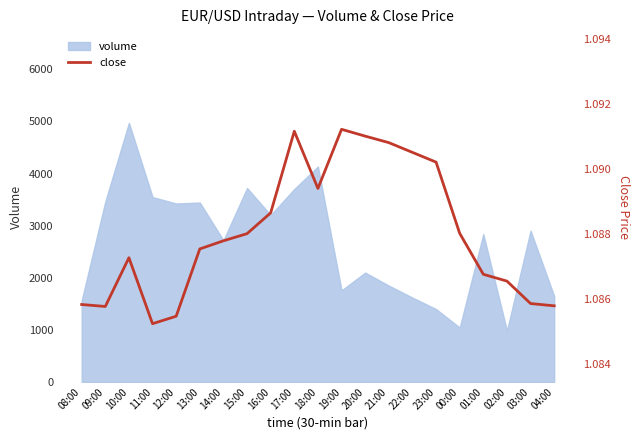

Rank the categories by value from lowest to highest.

11:00, 12:00, 09:00, 04:00, 08:00, 03:00, 02:00, 01:00, 10:00, 13:00, 14:00, 15:00, 00:00, 16:00, 18:00, 23:00, 22:00, 21:00, 20:00, 17:00, 19:00